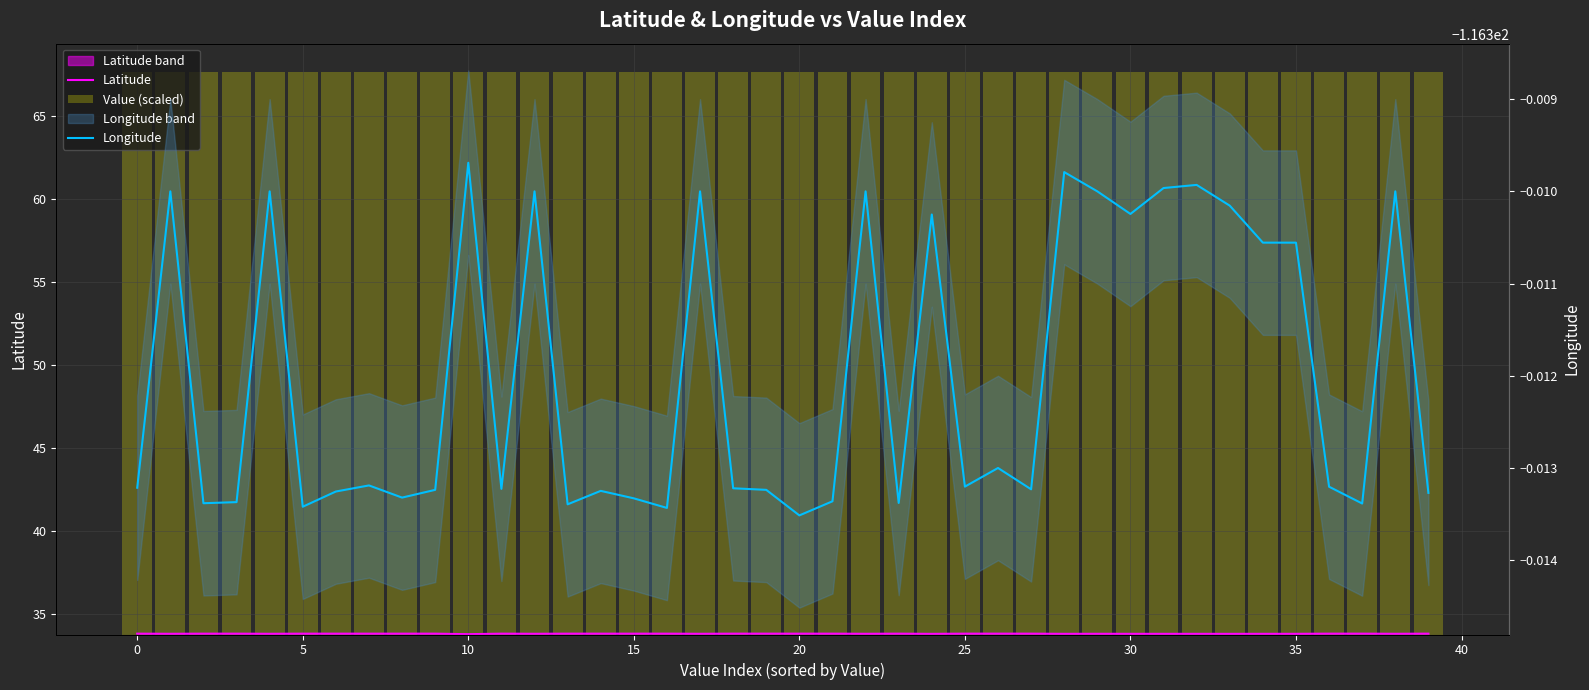

What is the label of the 27th bar from the right?

13